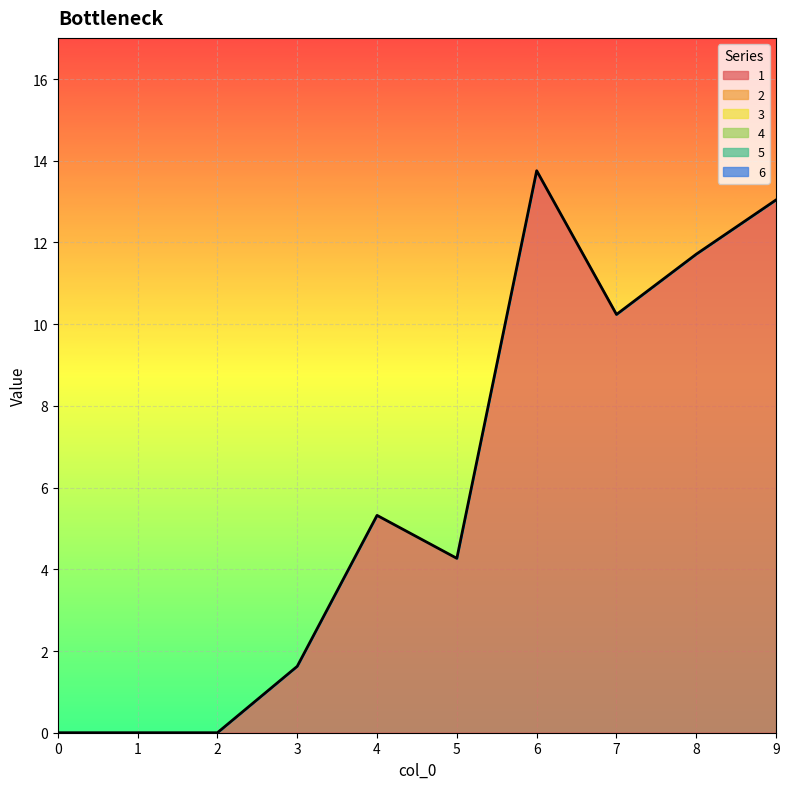

Count the number of categories in the chart.

10